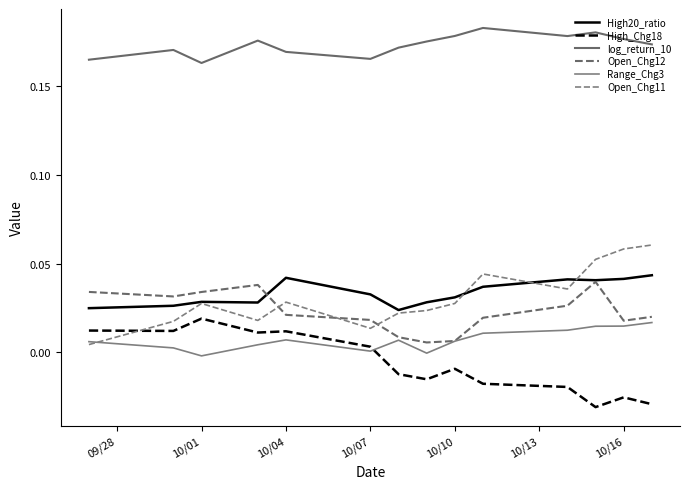

Which series has the largest total across all categories?

log_return_10